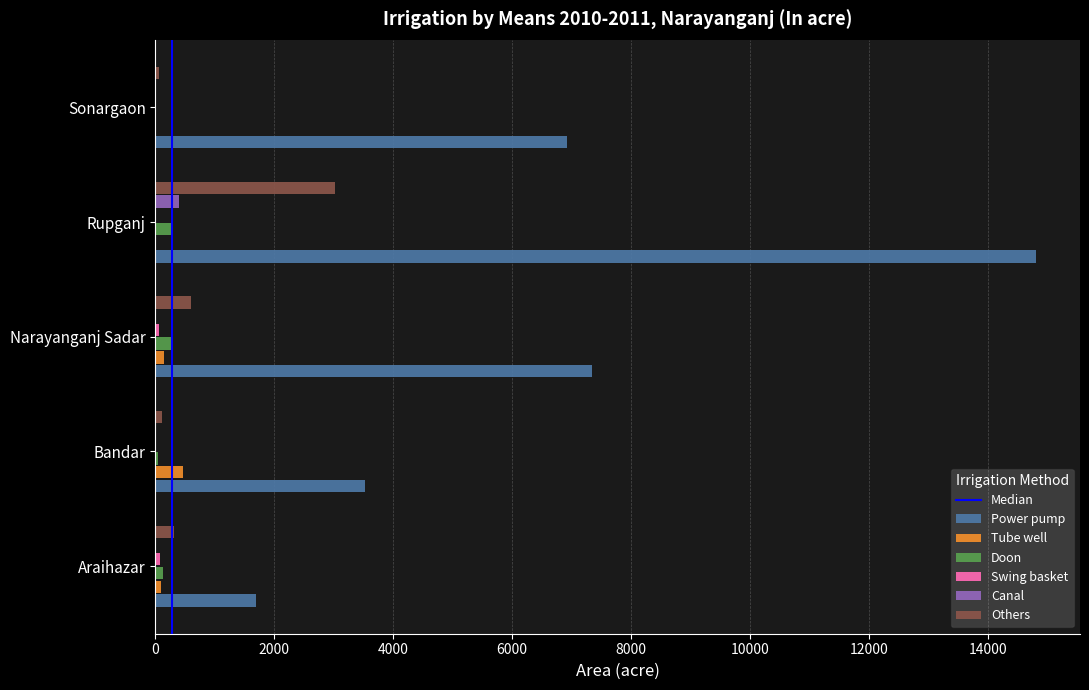

True or false: Doon has a value of 0 at Sonargaon.

True